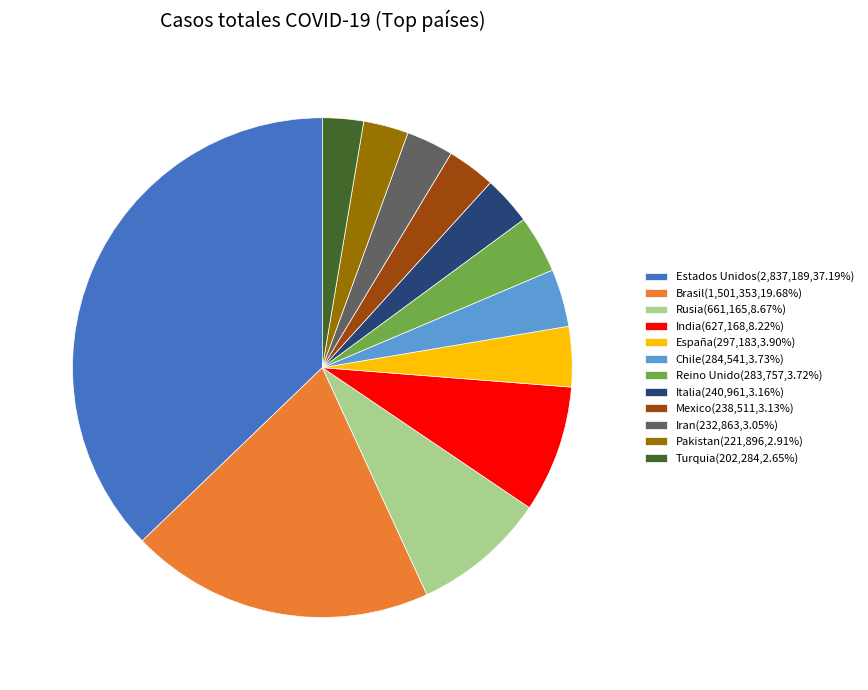

How many segments does this pie chart have?

12